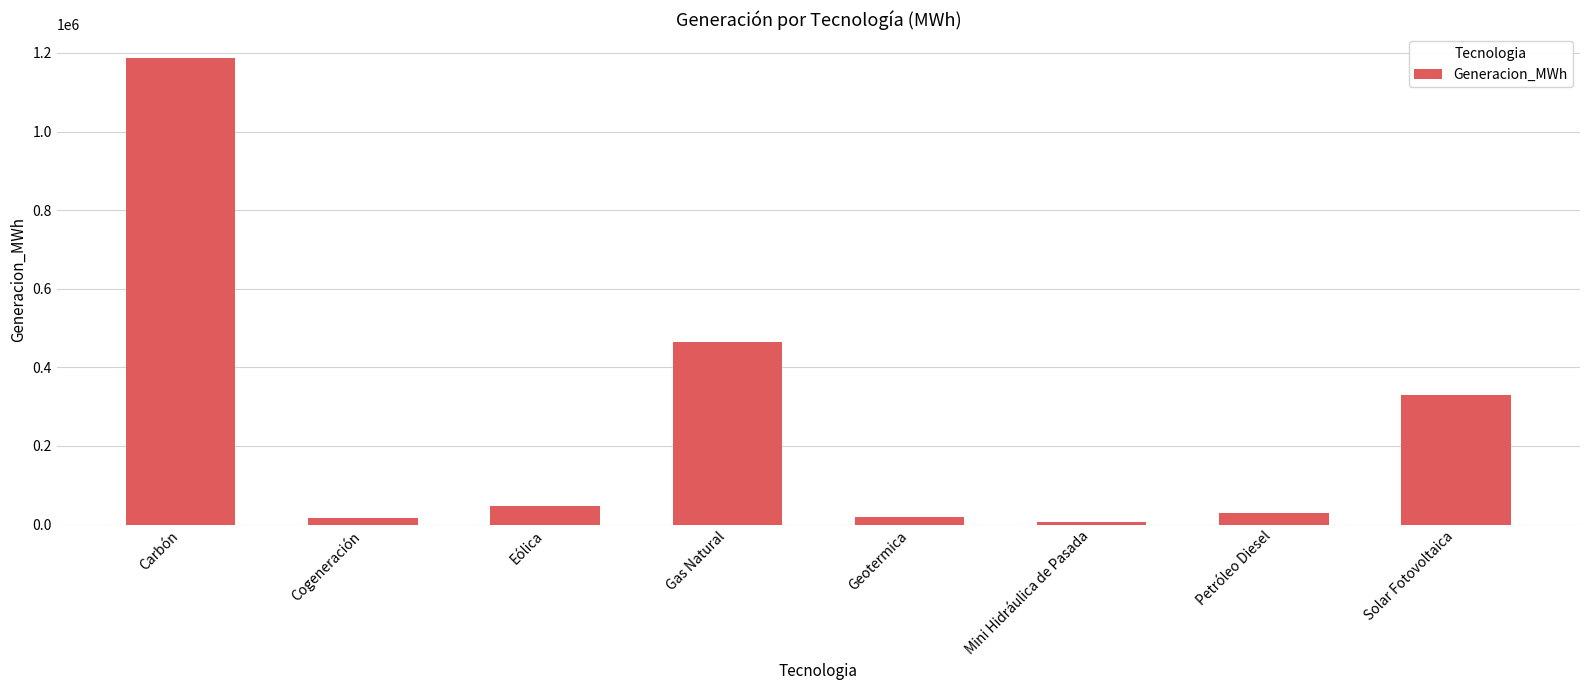

What is the value of the 3rd bar from the left?

47730.2